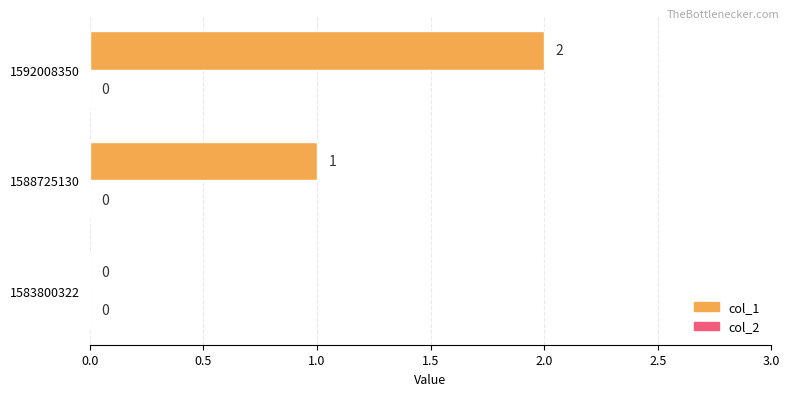

What is the sum of all values?

3